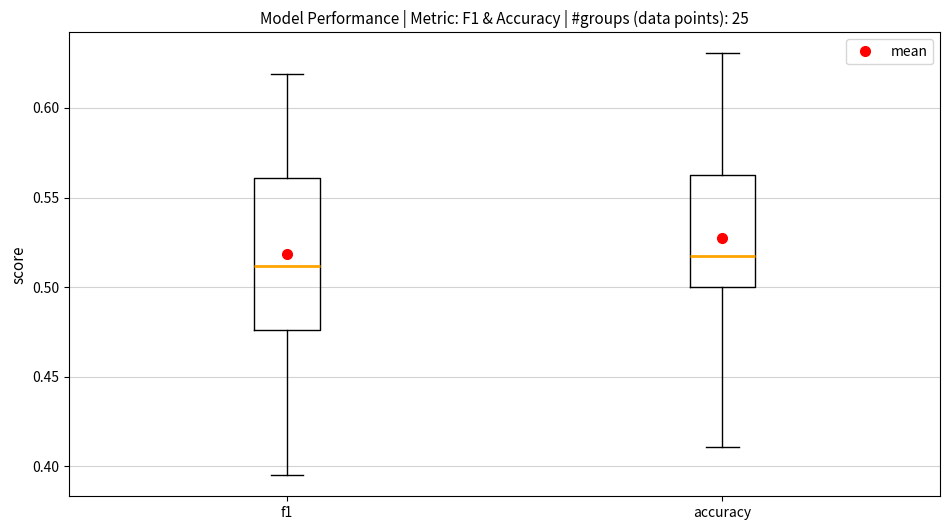

Comparing the boxes themselves (not the whiskers), which one is the tallest?

f1